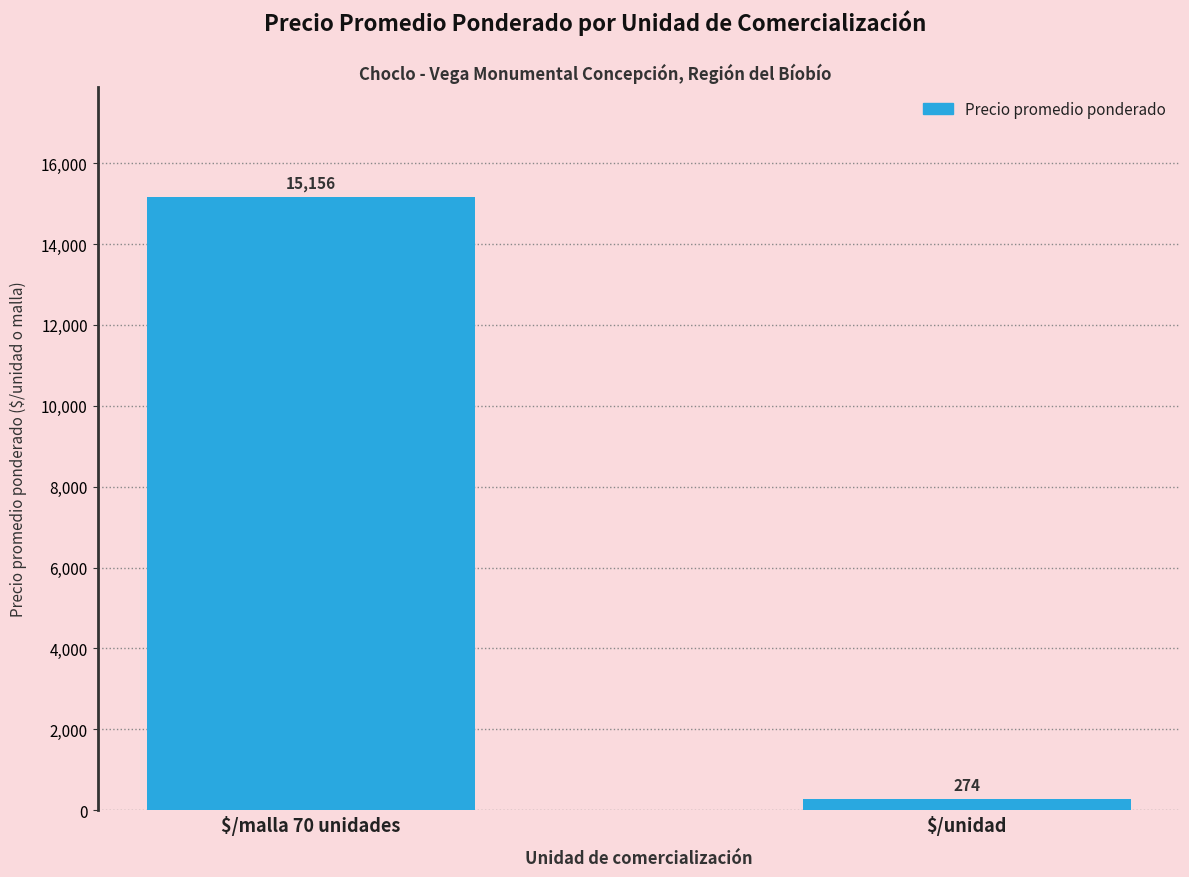

The chart shows a value of 24208.8 at $/malla 70 unidades. True or false?

False